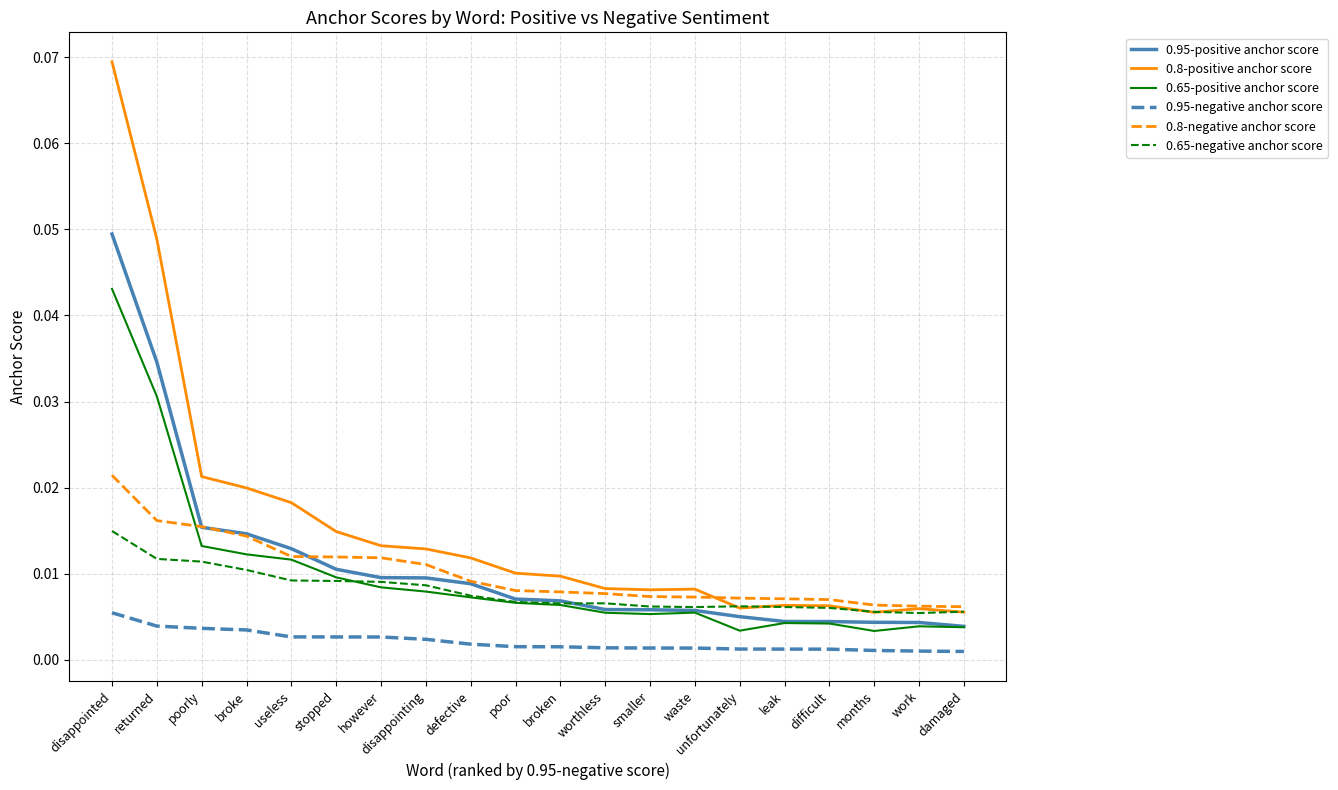

At which category is the sum across all series the highest?

disappointed